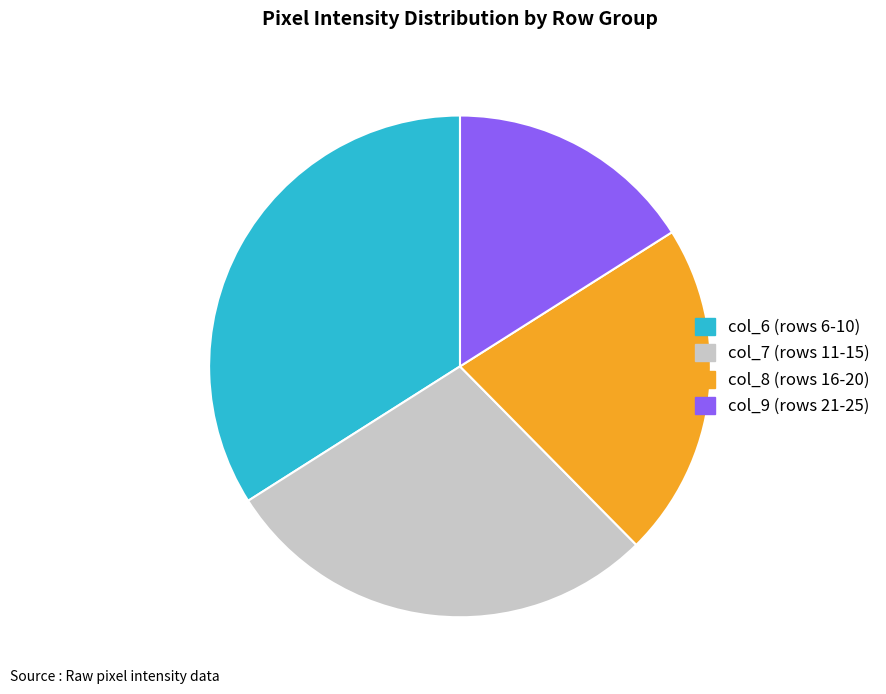

Is there a majority slice in this chart?

No